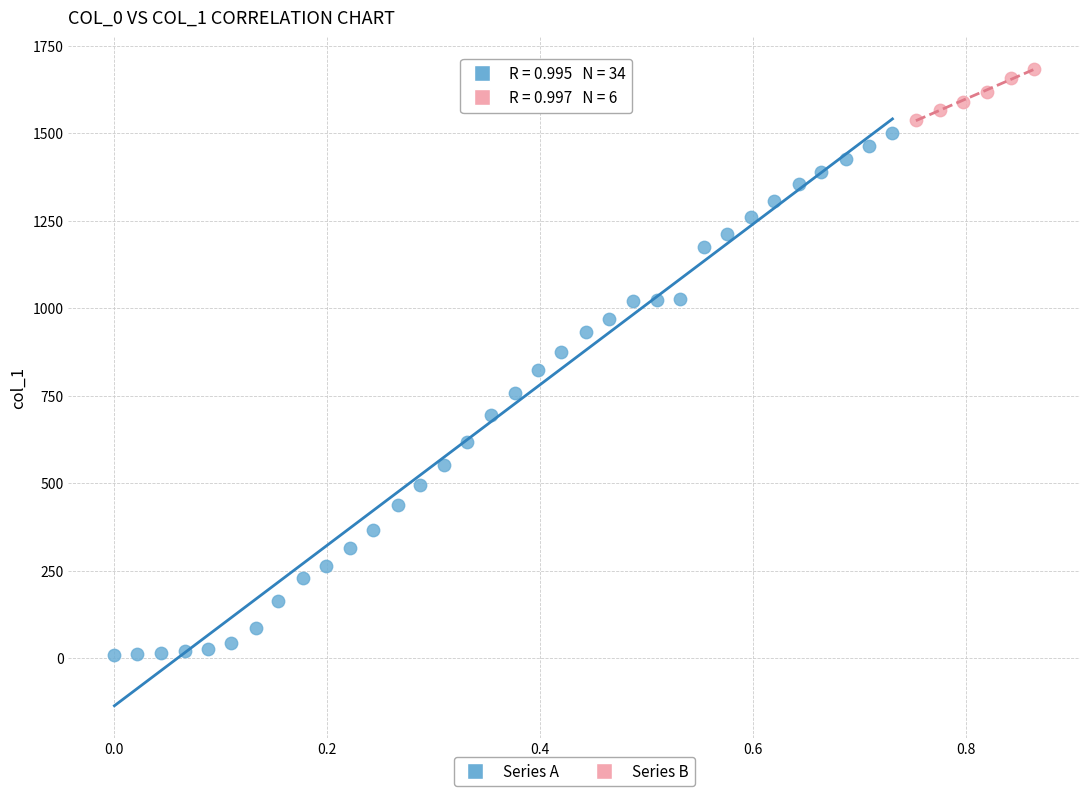

Which series reaches the minimum Y coordinate?

Series A